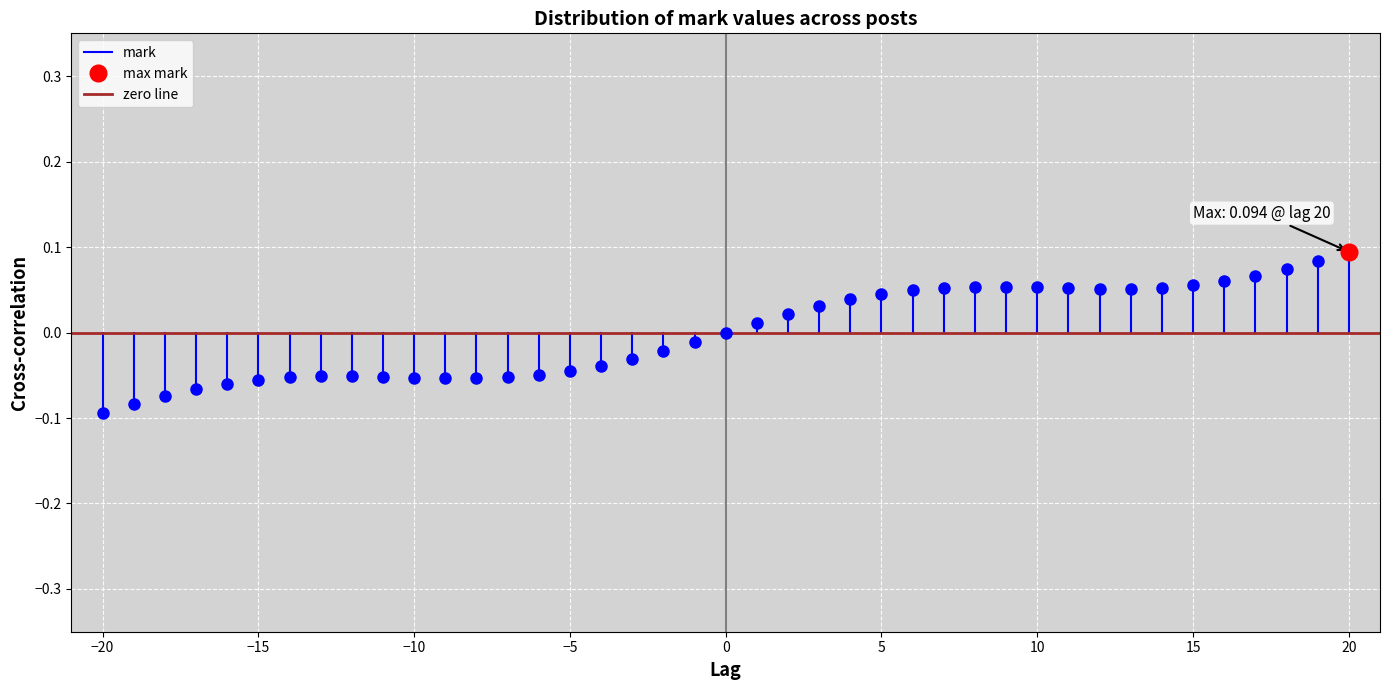

At which label does zero line reach its minimum?

−20